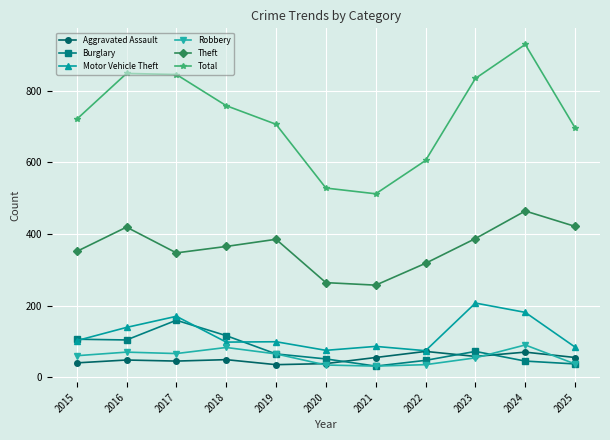

True or false: Theft and Motor Vehicle Theft intersect in this chart.

False